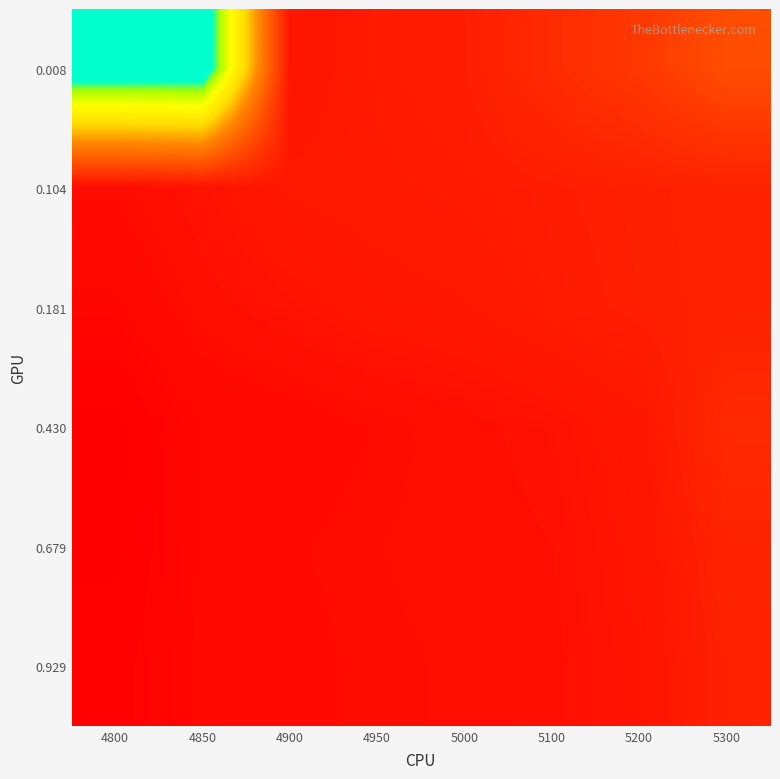

Reading left to right, list all the values displayed in this chart.

0.008: 4800=1.0	4850=1.0	4900=0.1	4950=0.2	5000=0.2	5100=0.2	5200=0.2	5300=0.3
0.104: 4800=0.1	4850=0.1	4900=0.1	4950=0.2	5000=0.2	5100=0.2	5200=0.2	5300=0.2
0.181: 4800=0.1	4850=0.1	4900=0.1	4950=0.1	5000=0.1	5100=0.2	5200=0.2	5300=0.2
0.430: 4800=0.1	4850=0.1	4900=0.1	4950=0.1	5000=0.1	5100=0.1	5200=0.1	5300=0.2
0.679: 4800=0.1	4850=0.1	4900=0.1	4950=0.1	5000=0.1	5100=0.1	5200=0.1	5300=0.2
0.929: 4800=0.1	4850=0.1	4900=0.1	4950=0.1	5000=0.1	5100=0.1	5200=0.1	5300=0.2